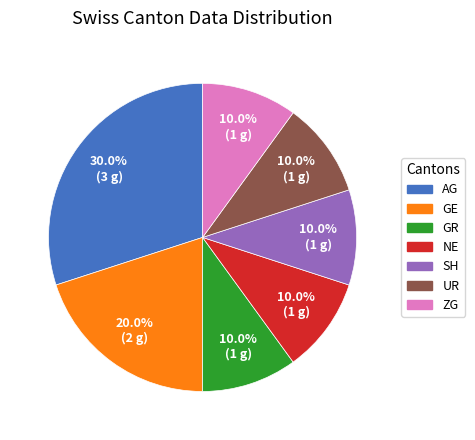

What percentage is the GE slice, to the nearest percent?

20%